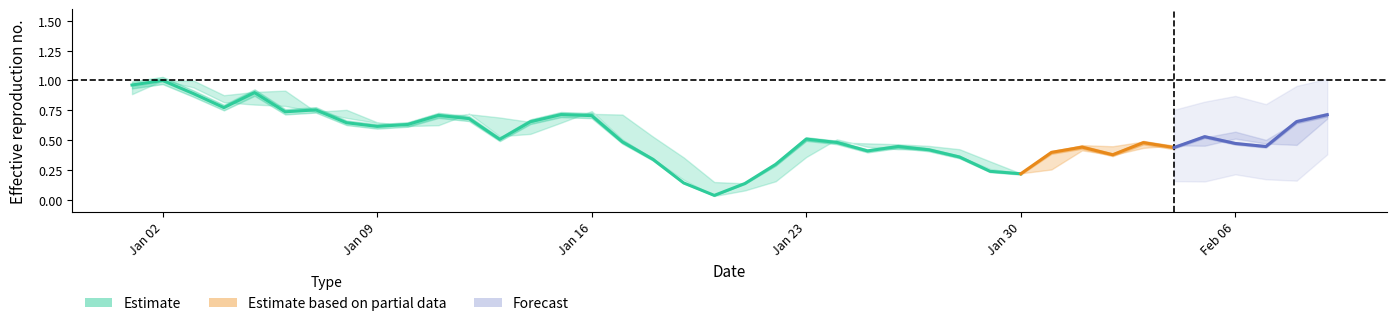

The value of Estimate at Jan 09 is 0.6. True or false?

True